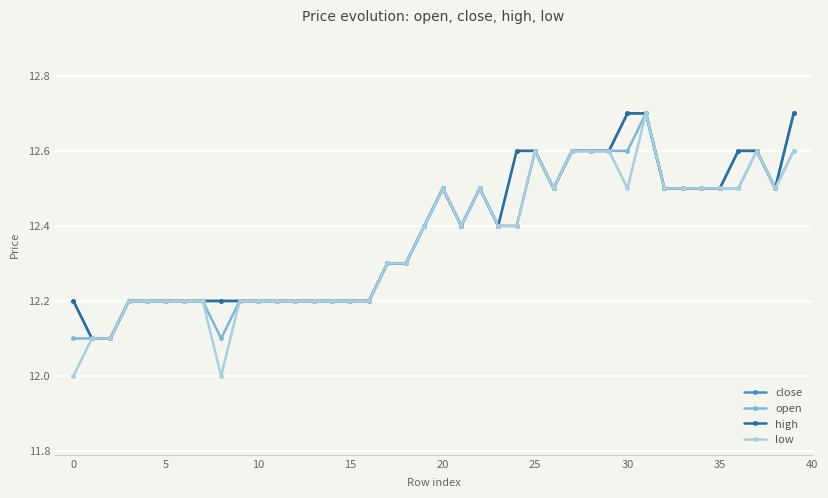

What is the value of the open point at the 39th from the left?

12.5